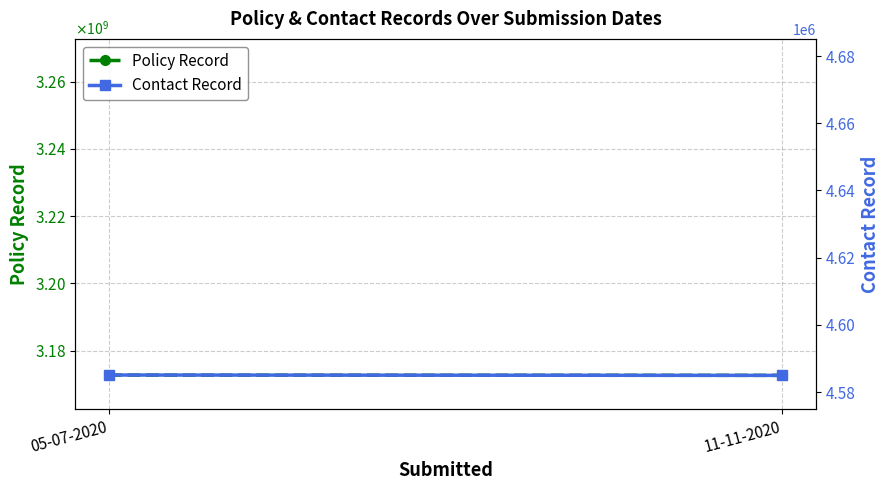

Which series has the largest range (max minus min)?

Policy Record